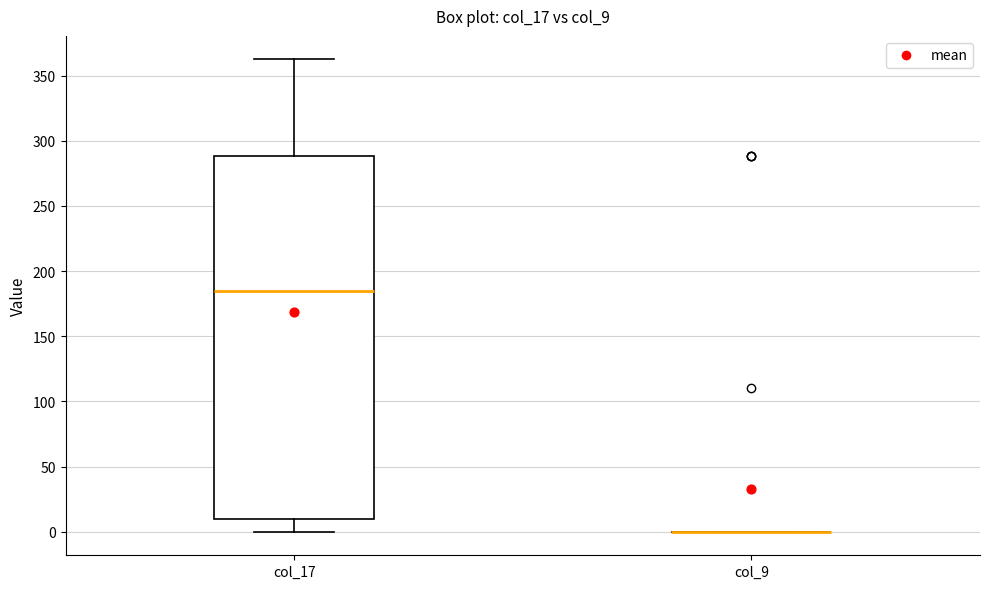

Where does the upper whisker of the box for col_17 end on the y-axis? The values are not printed on the chart, so give them approximately, as read against the axis.

360